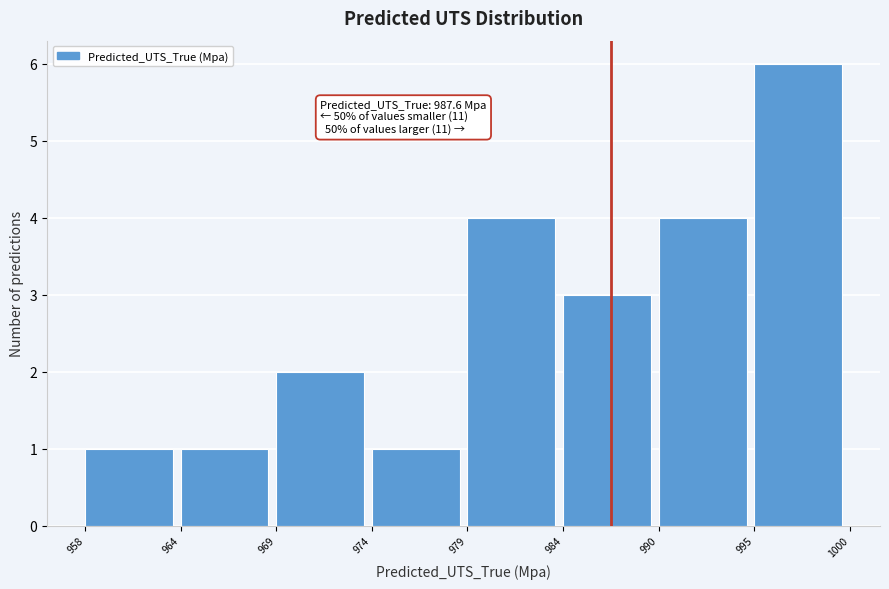

Reading left to right, list all the values displayed in this chart.

958=1	964=1	969=2	974=1	979=4	984=3	990=4	995=6